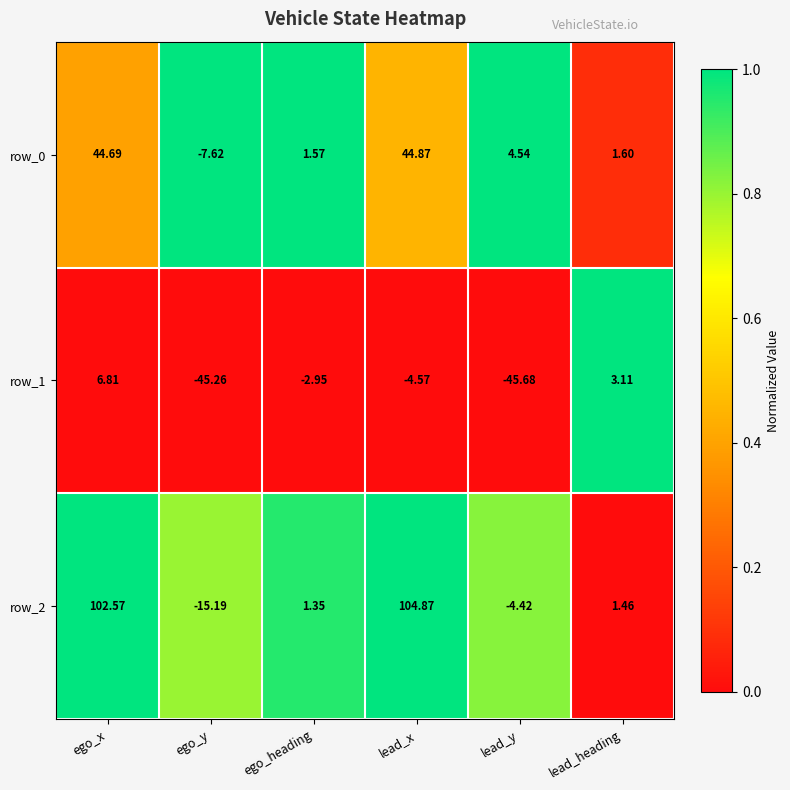

Which series has the largest range (max minus min)?

row_2